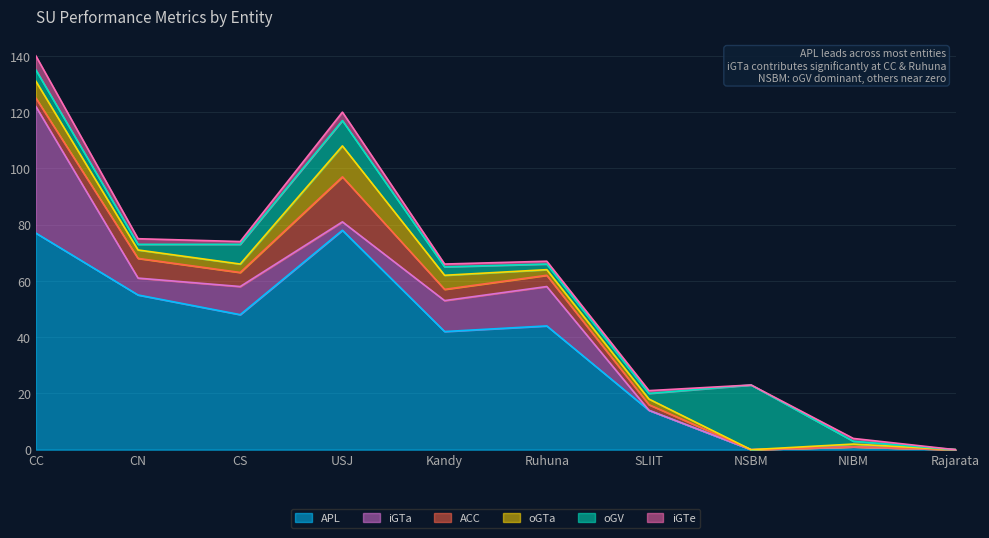

The value of oGTa at NIBM is 1. True or false?

True